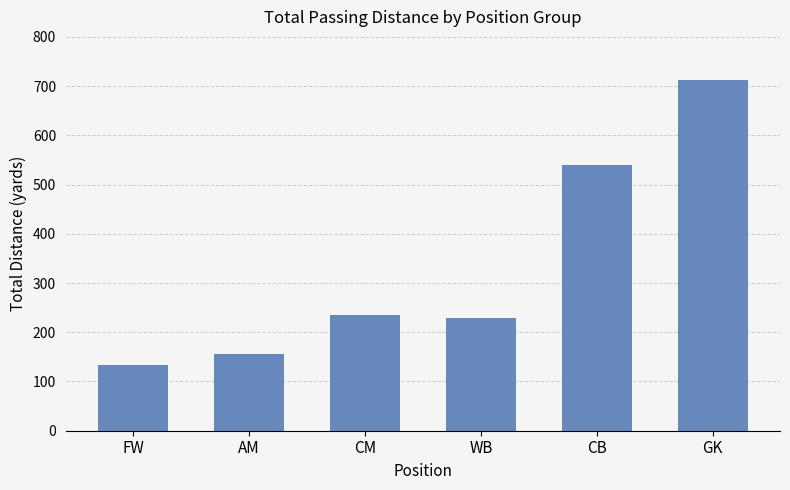

What is the change in value from AM to WB?

+74